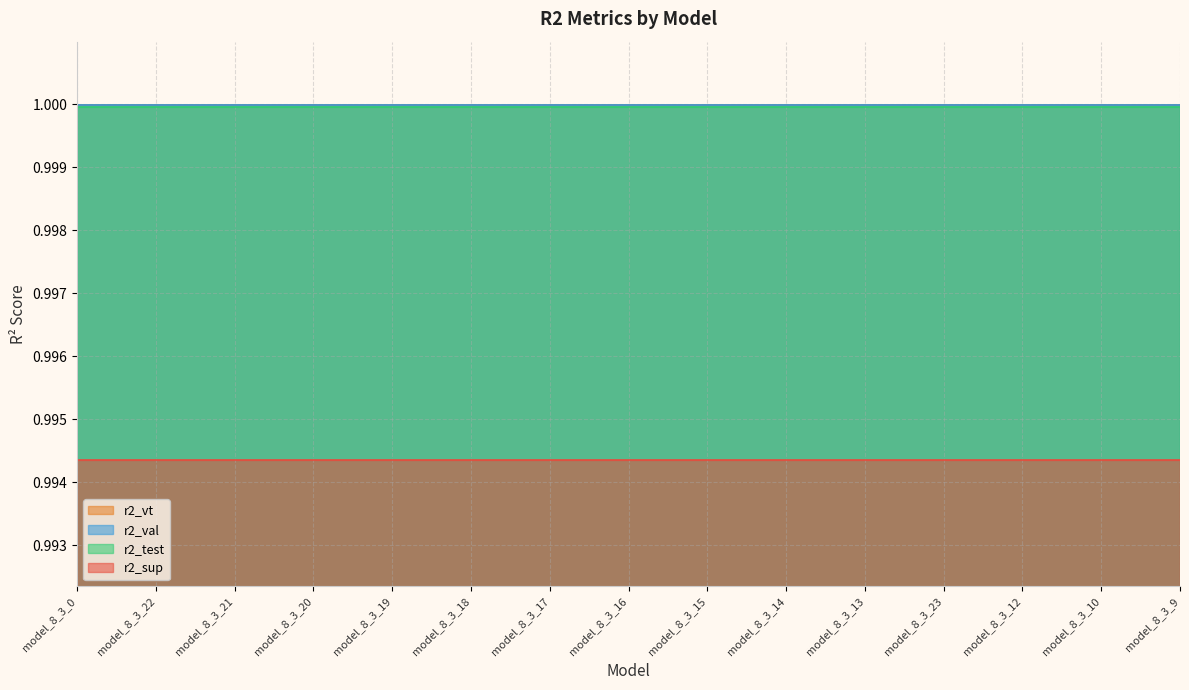

True or false: r2_test and r2_sup intersect in this chart.

False